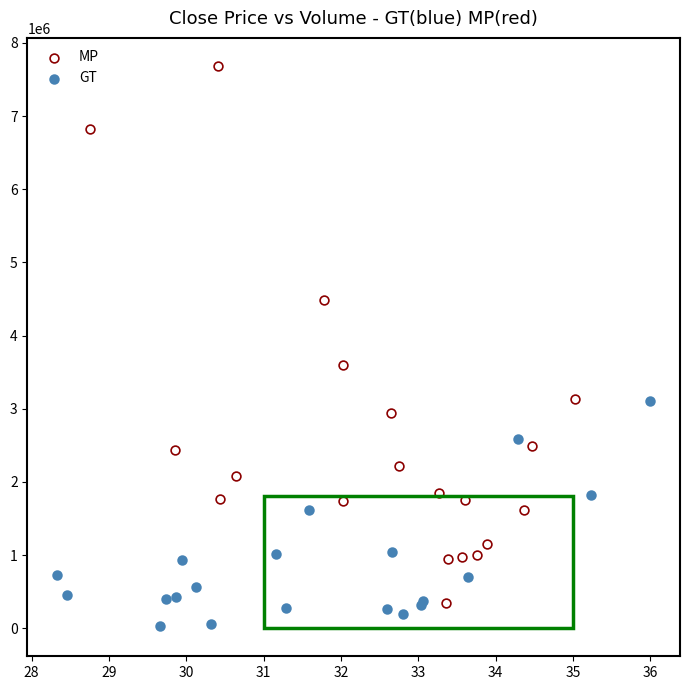

Which series reaches the minimum Y coordinate?

GT